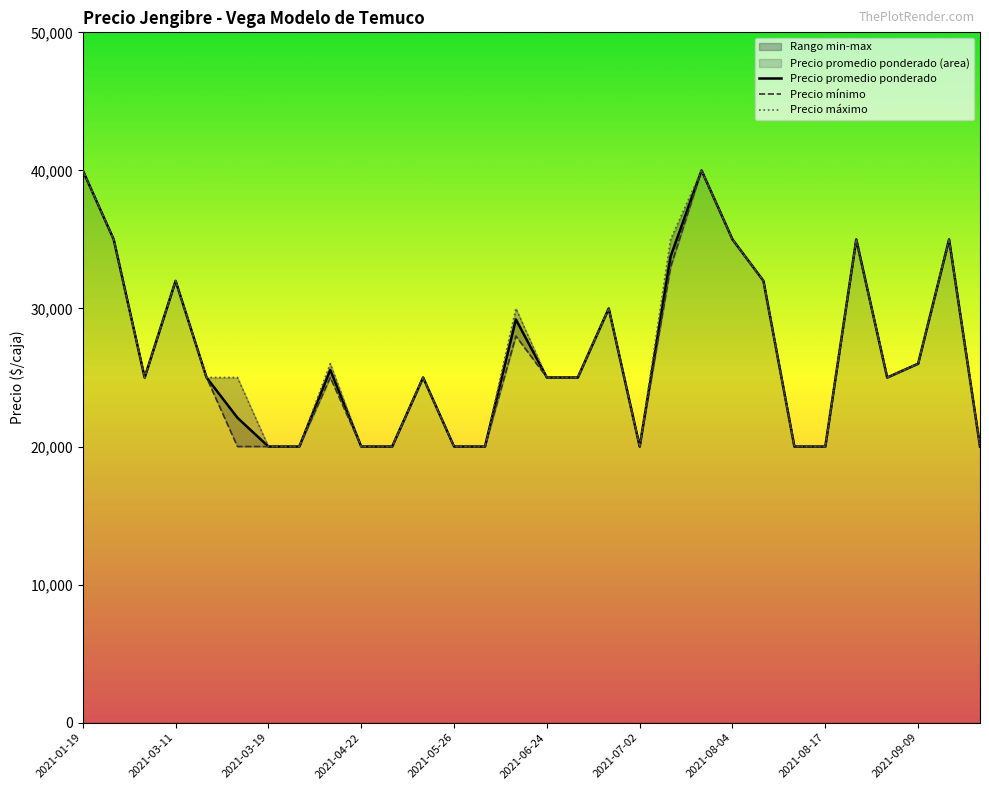

The value of Precio mínimo at 23 is 20000. True or false?

True